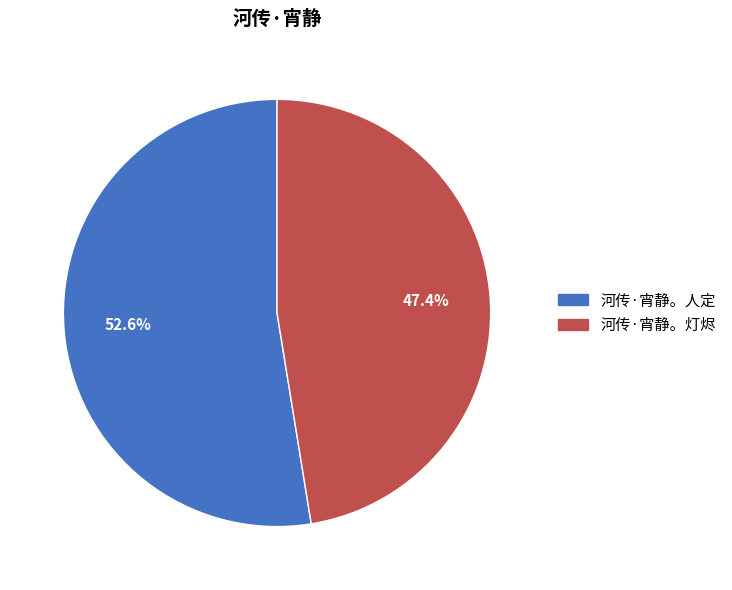

Which slice represents more than half of the pie?

河传·宵静。人定